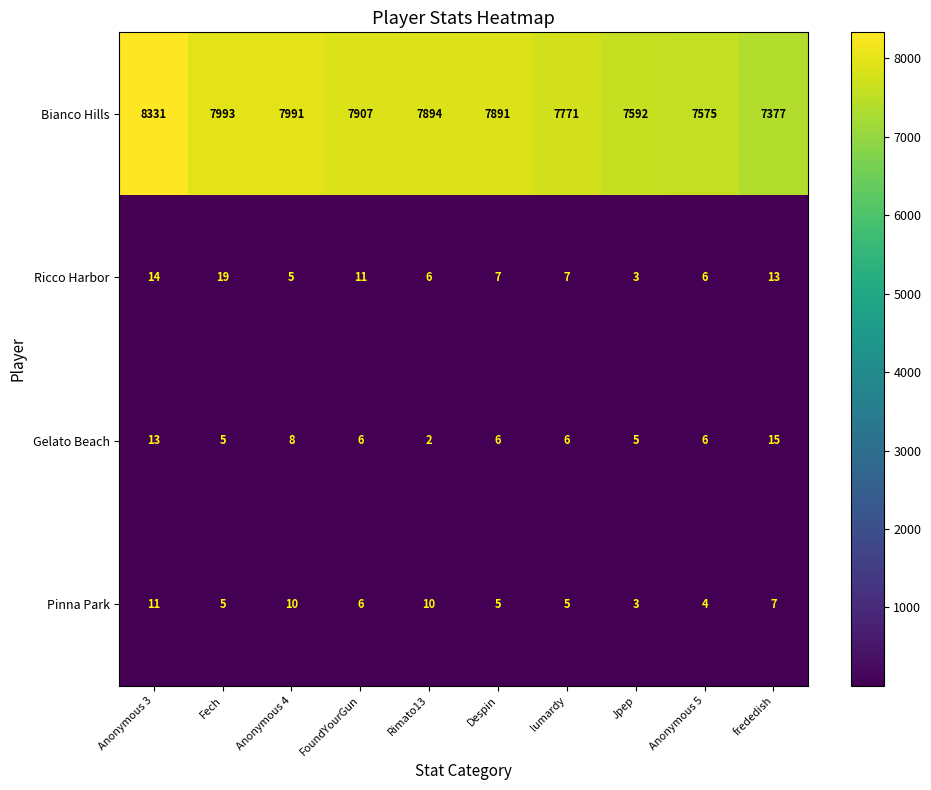

Which series has the largest total across all categories?

Bianco Hills